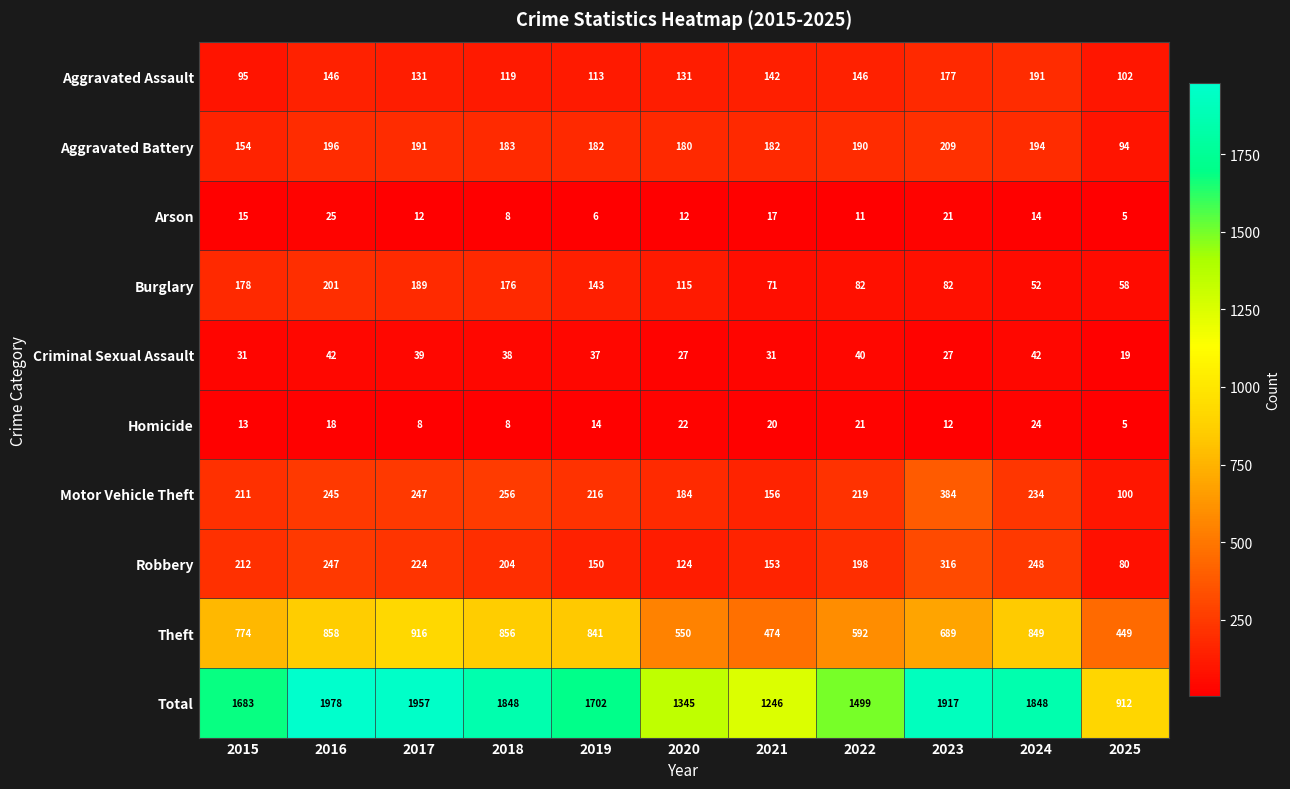

What is the difference between the second highest and minimum values in the Robbery series?

168